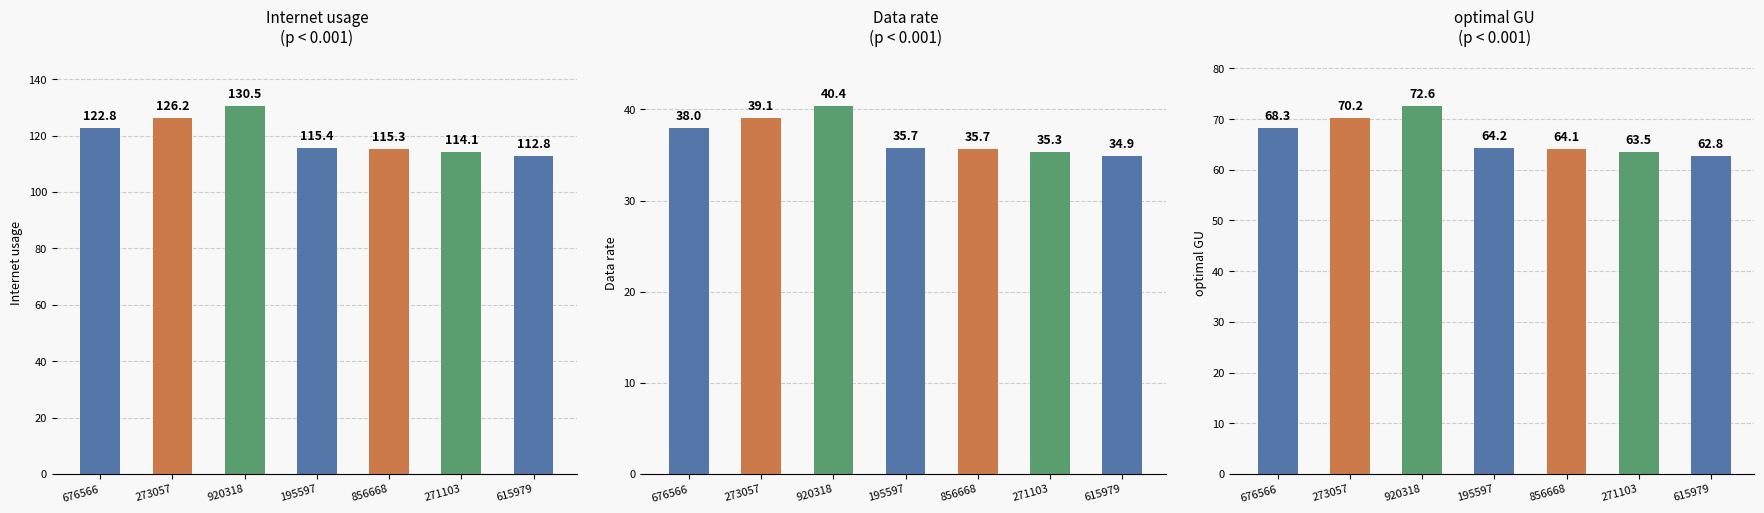

How many data points in Internet usage are above 115?

5